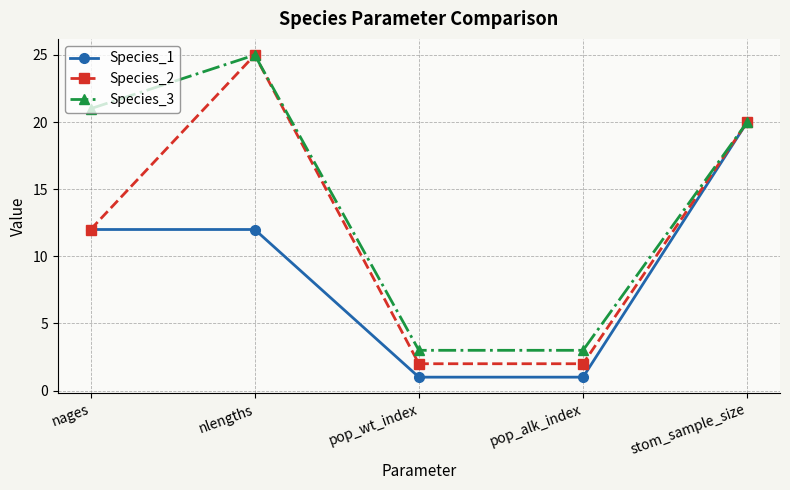

Reading right to left, extract all data points from this chart.

Species_1: 20	1	1	12	12
Species_2: 20	2	2	25	12
Species_3: 20	3	3	25	21